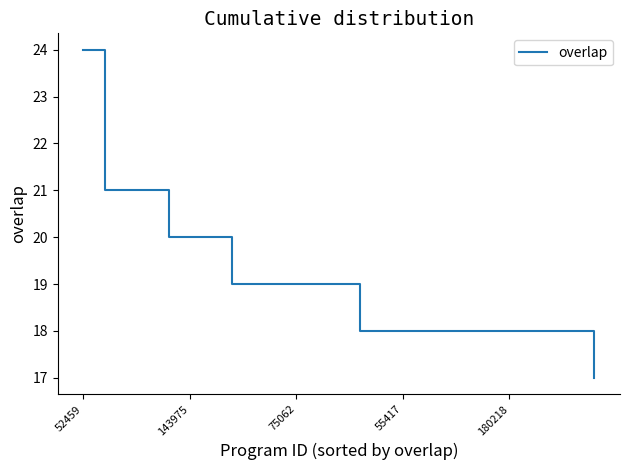

What is the difference between the maximum and minimum values?

7